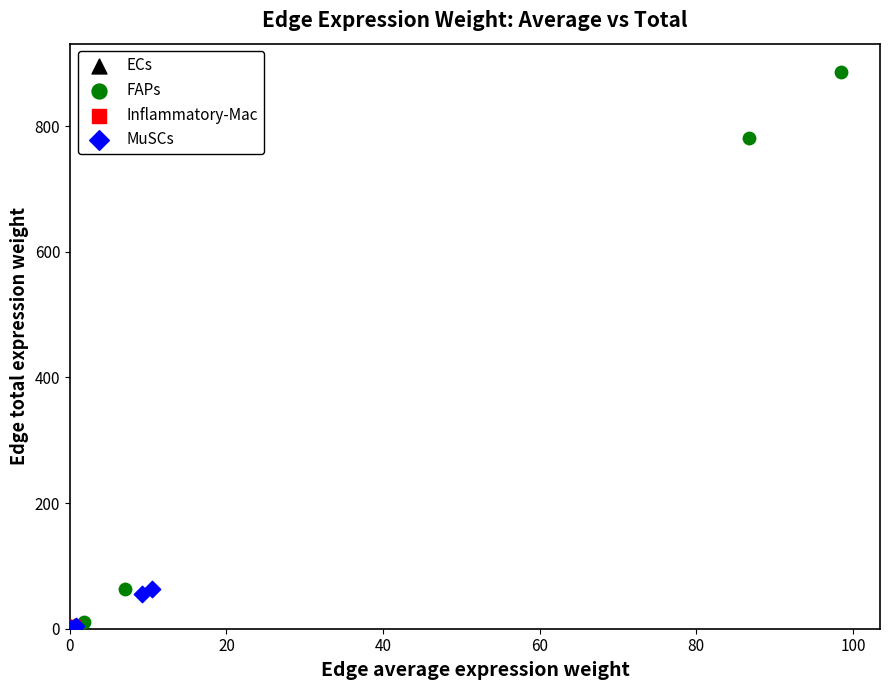

Which series has the widest spread of Y values?

FAPs